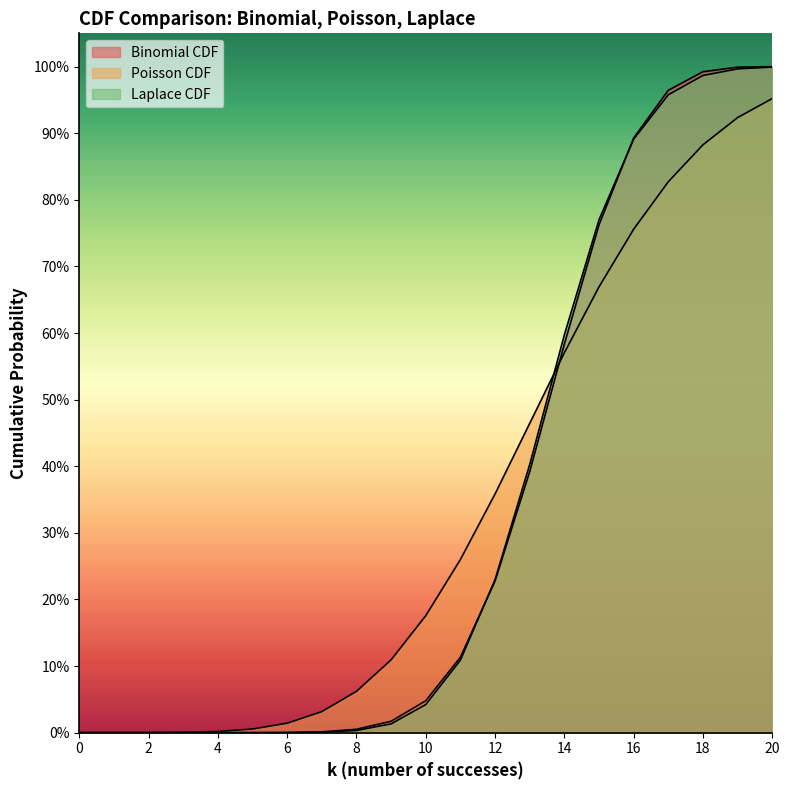

Which series has the widest spread of values?

Binomial CDF